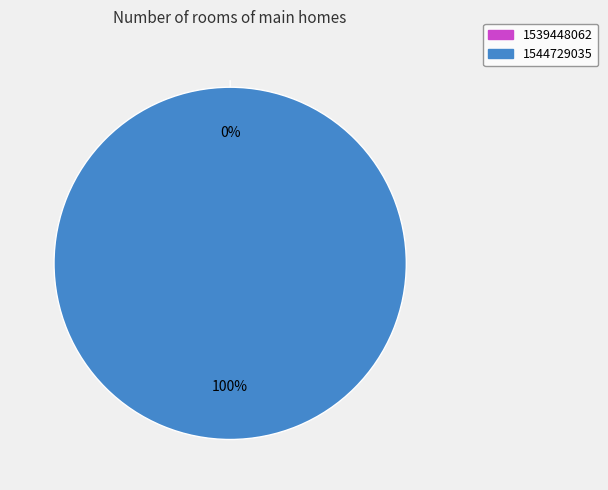

Which category has the smallest portion of the pie?

1539448062